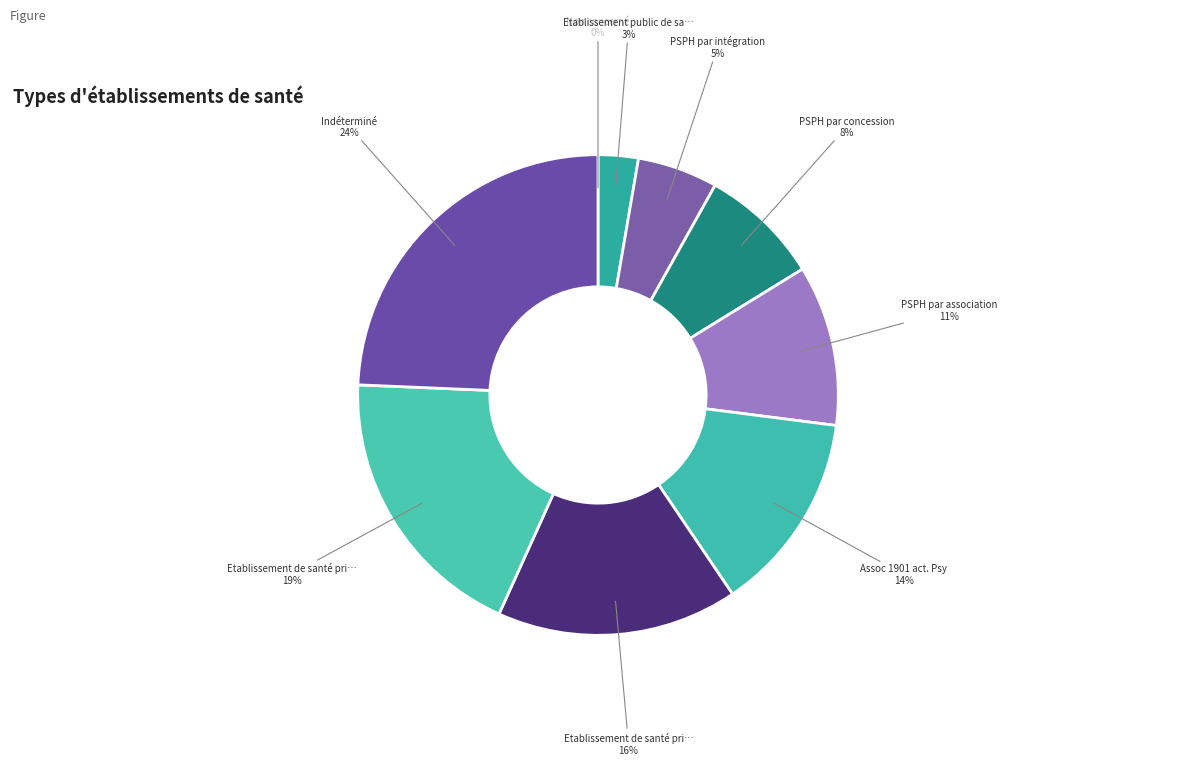

Does any single category account for the majority?

No